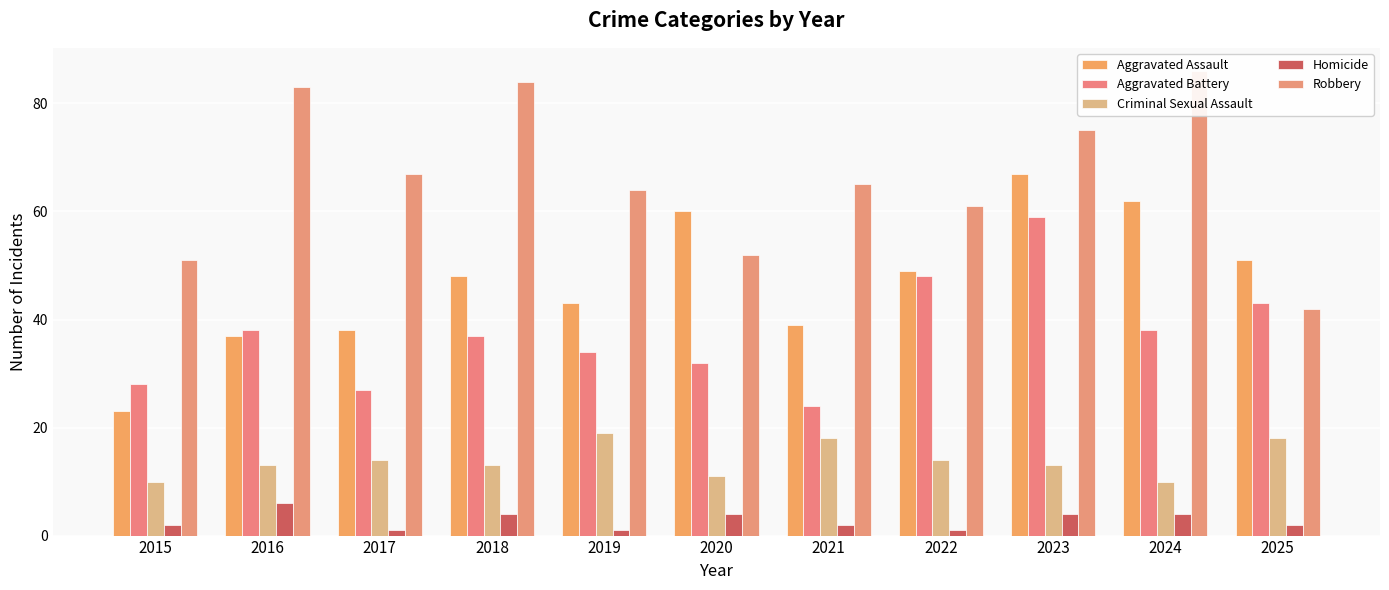

What is the total value across all series at 2016?

177